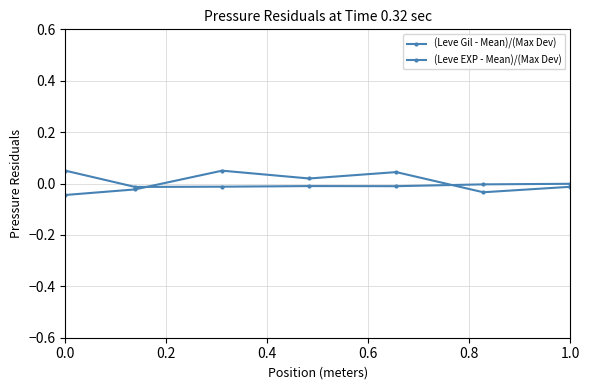

How many values in (Leve Gil - Mean)/(Max Dev) are below zero?

4